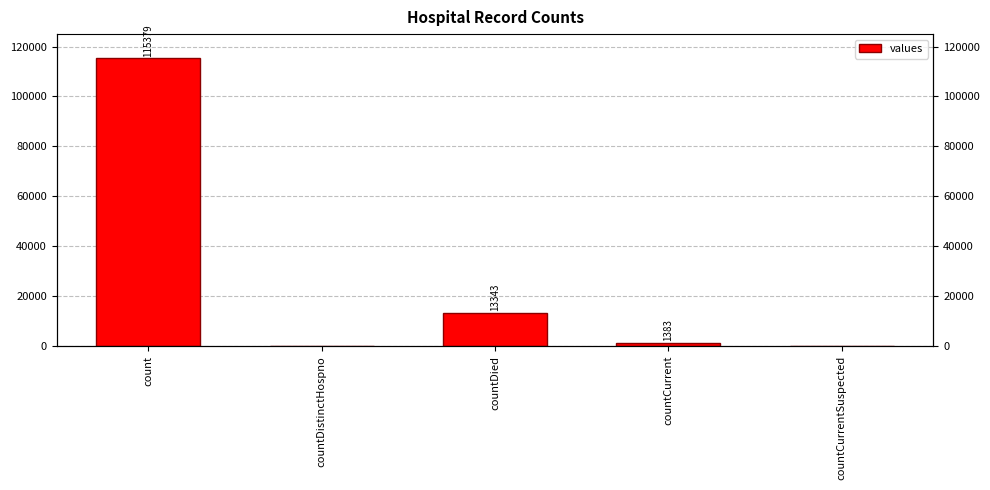

How many positive values are there?

3